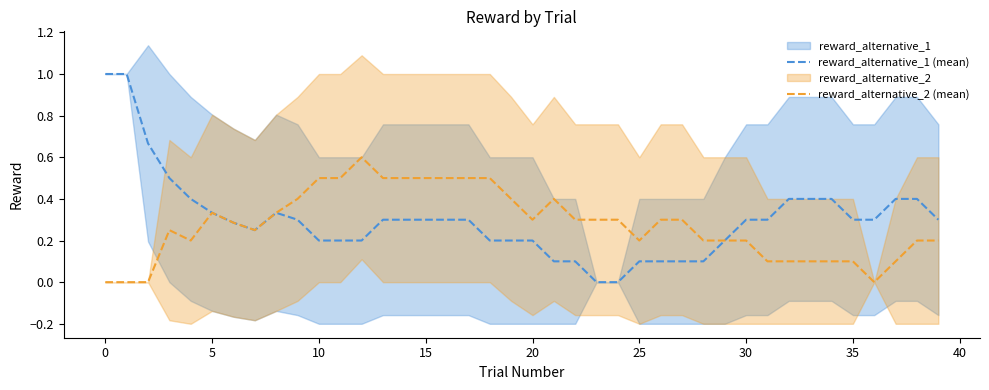

What is the maximum value for reward_alternative_1 (mean)?

1.0